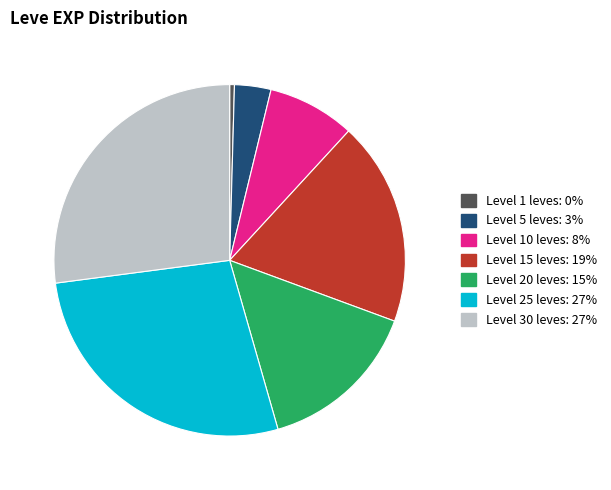

Is there a majority slice in this chart?

No